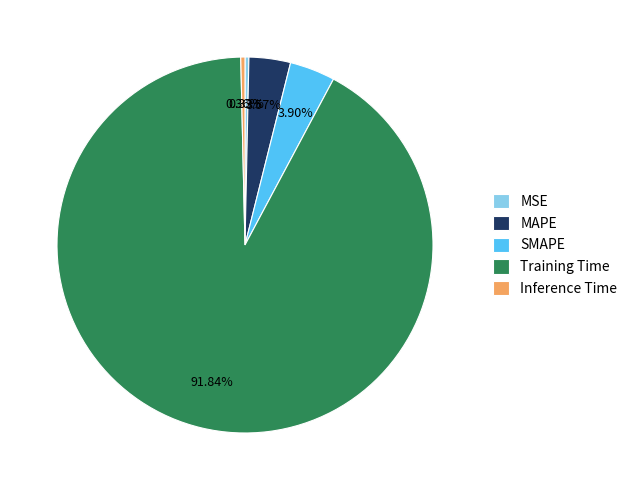

How much of the chart is everything except MSE?

99.7%